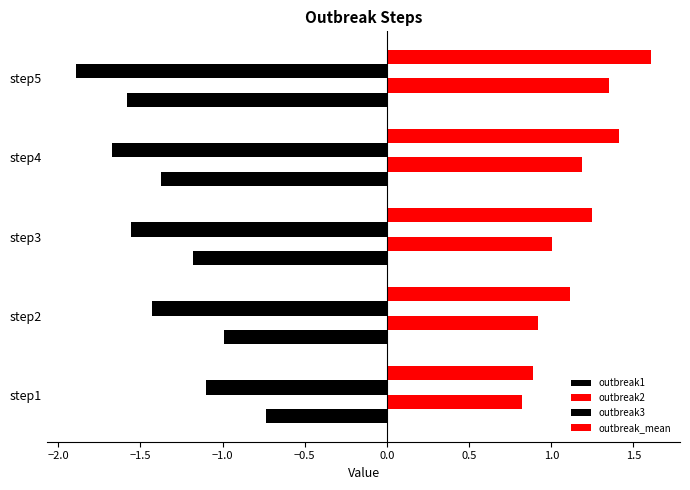

Count the number of data series in this chart.

4